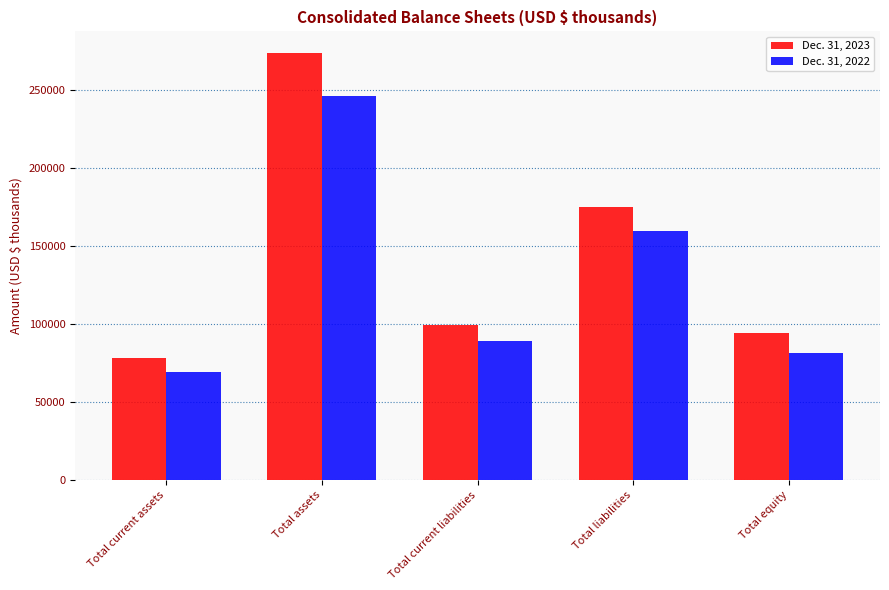

At how many categories does at least one series exceed 216830?

1